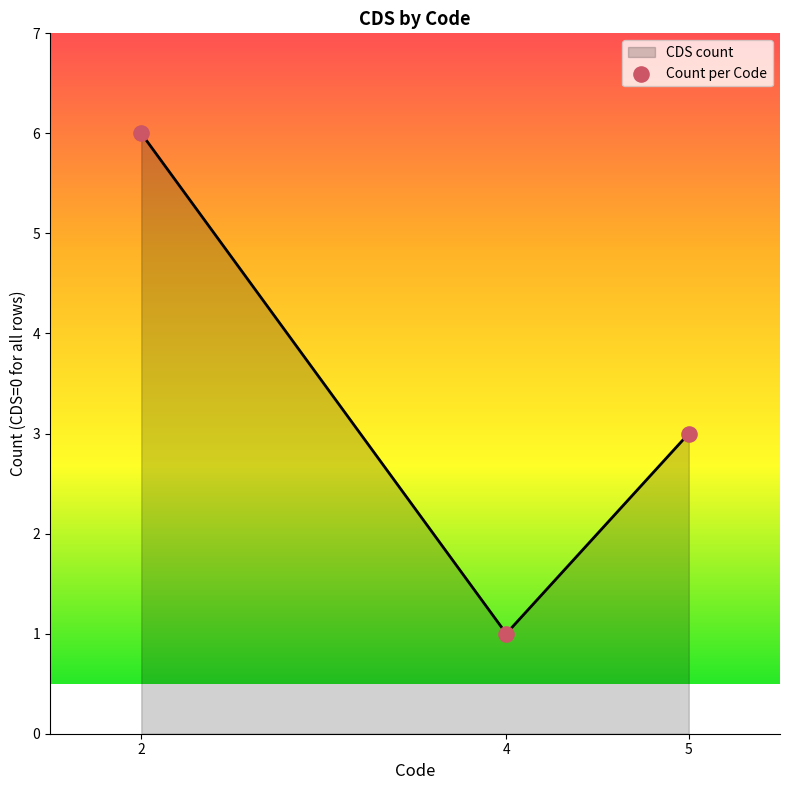

Approximately how many times larger is the value at 4 compared to 2?

0.2